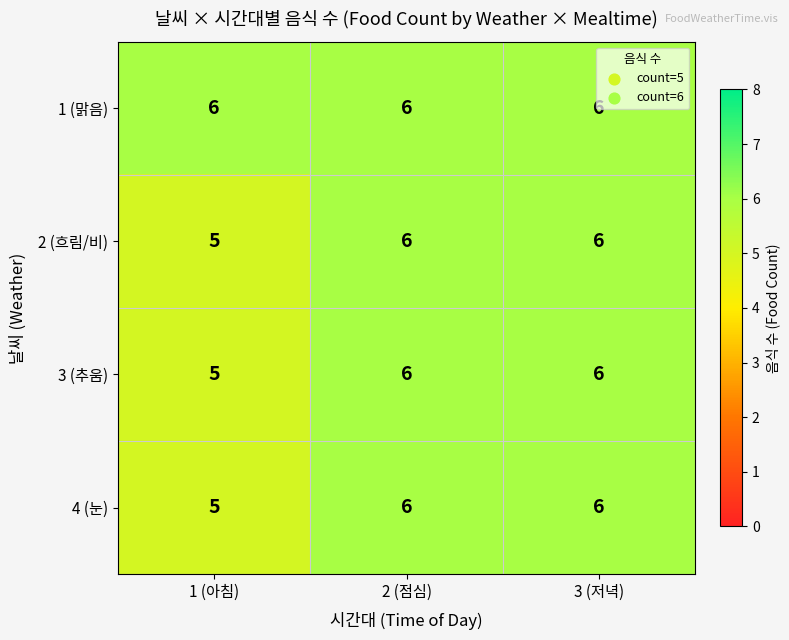

Which series has the largest total across all categories?

1 (맑음)